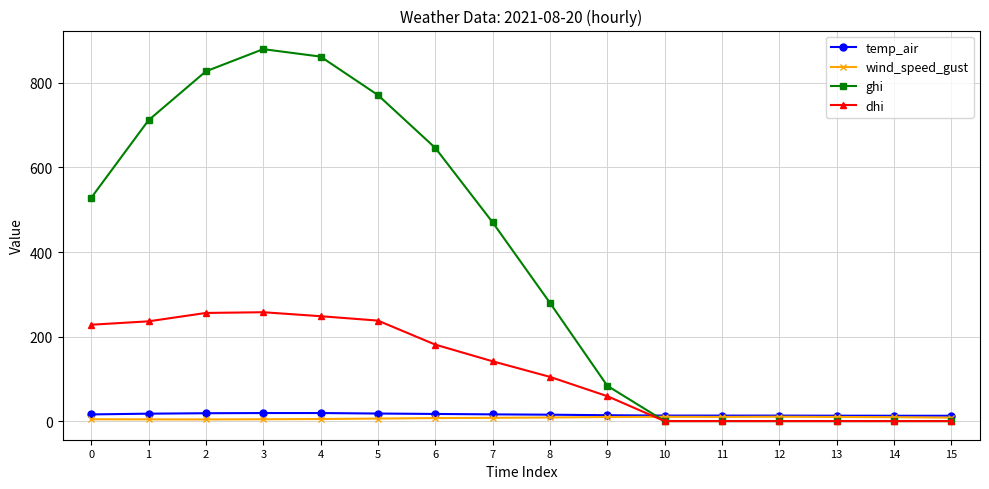

At which label is ghi closest to 439?

7